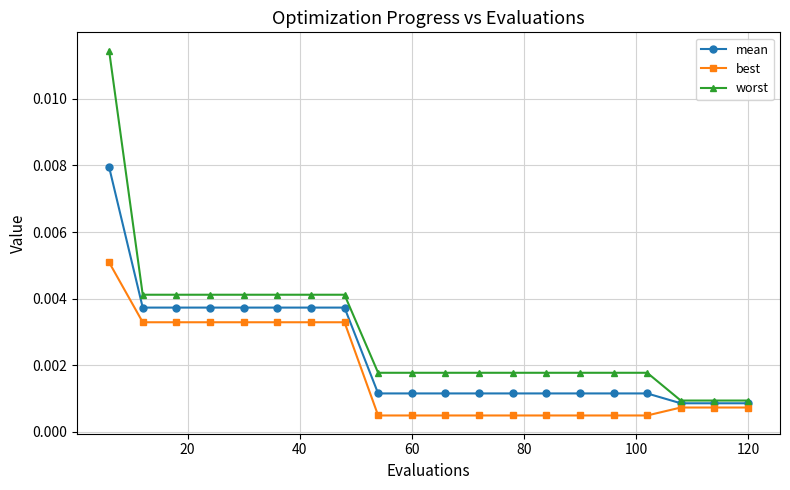

Rank the series by their average value, from lowest to highest.

best, mean, worst